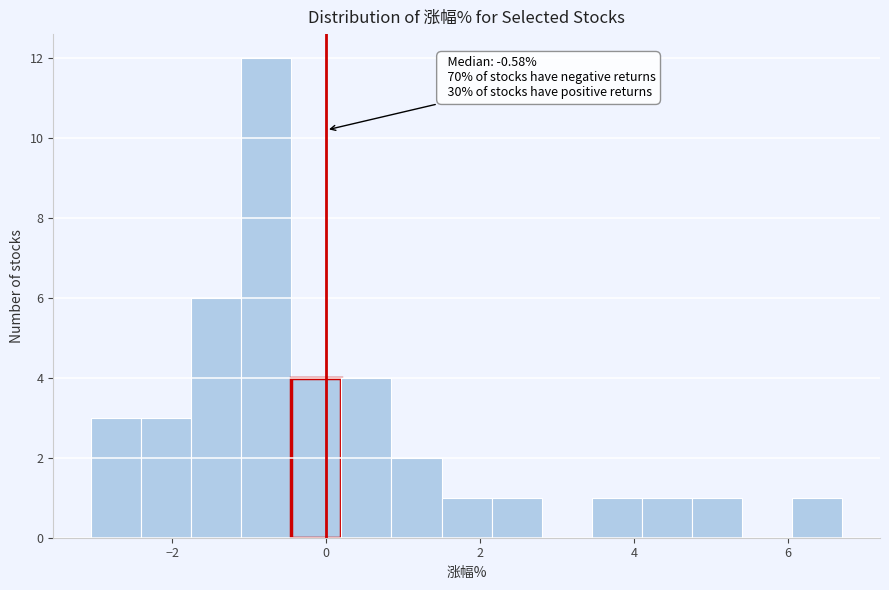

Around what value on the x-axis is the tallest bar? Give the approximate position of its centre, as read against the axis.

-0.8